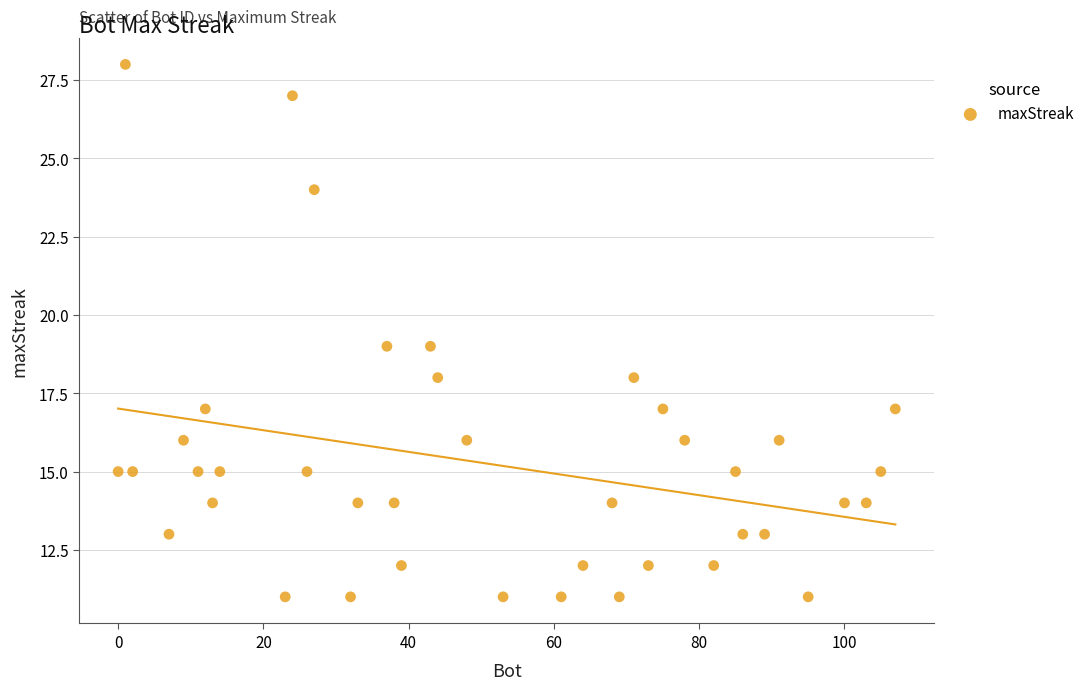

What is the range of Y values (max minus min)?

17